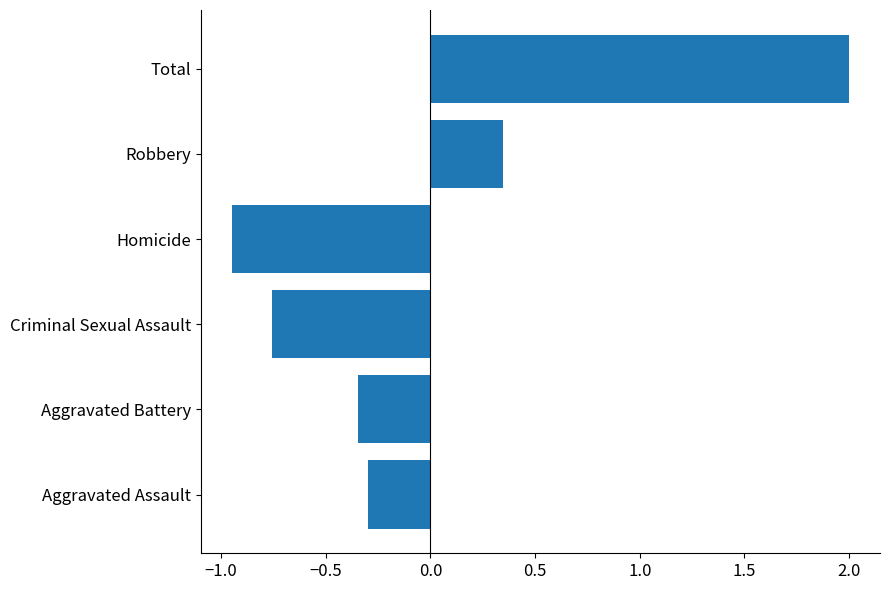

Where is the data nearest to the value 0?

Aggravated Assault